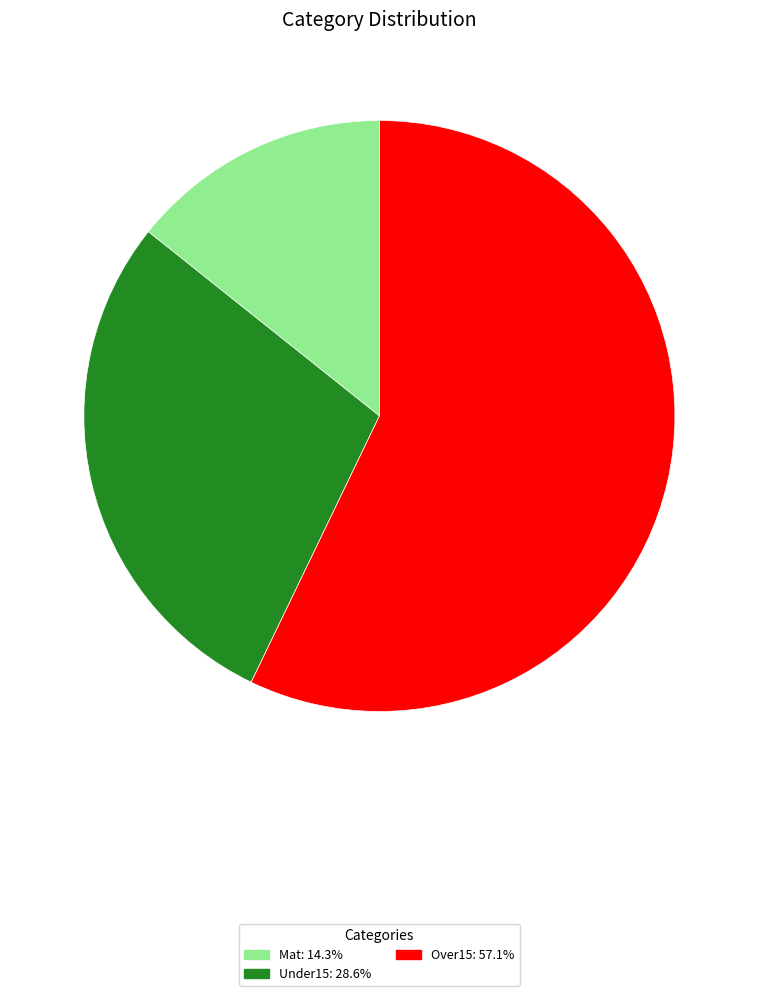

Does Over15 represent more than half of the total?

Yes